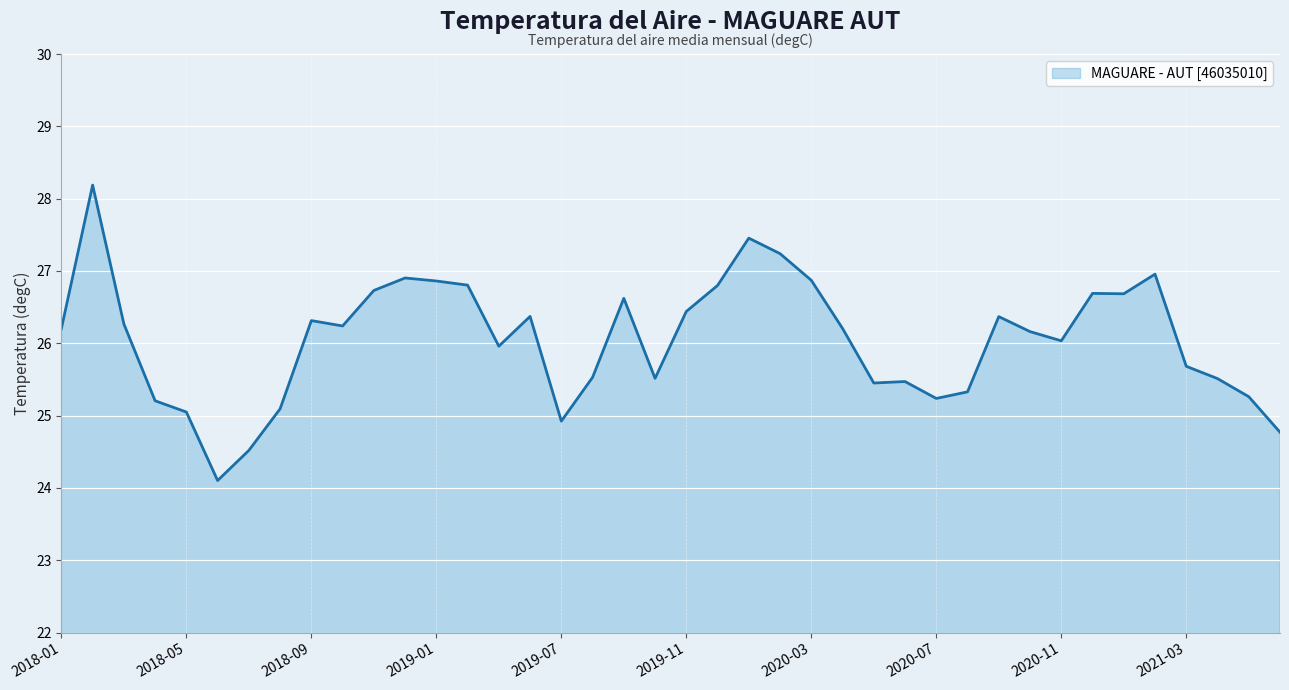

What is the sum of all values?

1042.0